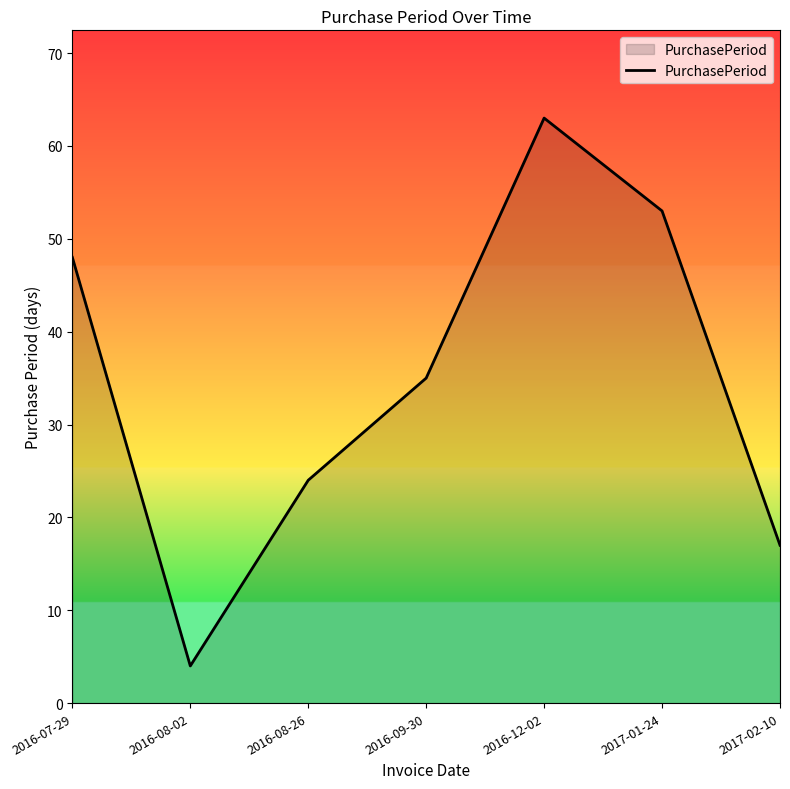

Does the chart have visible grid lines?

No